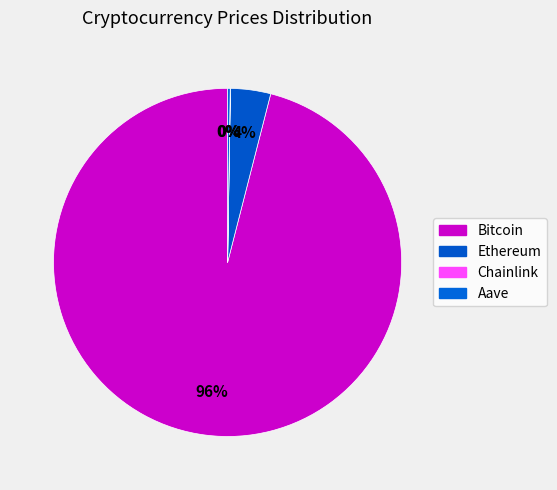

Is the sum of Ethereum and Bitcoin greater than half?

Yes